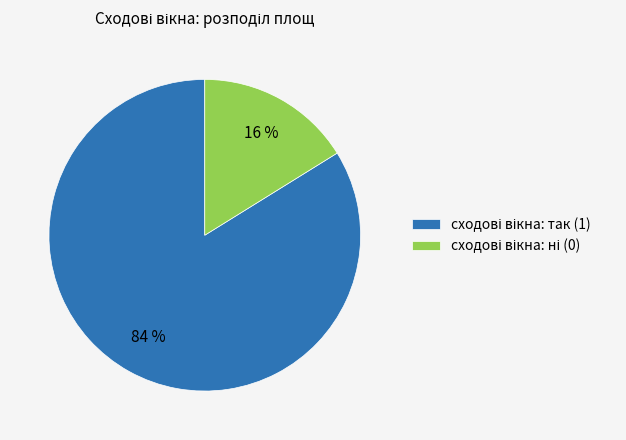

To the nearest percent, what is the difference between the largest and smallest slice percentages?

68%